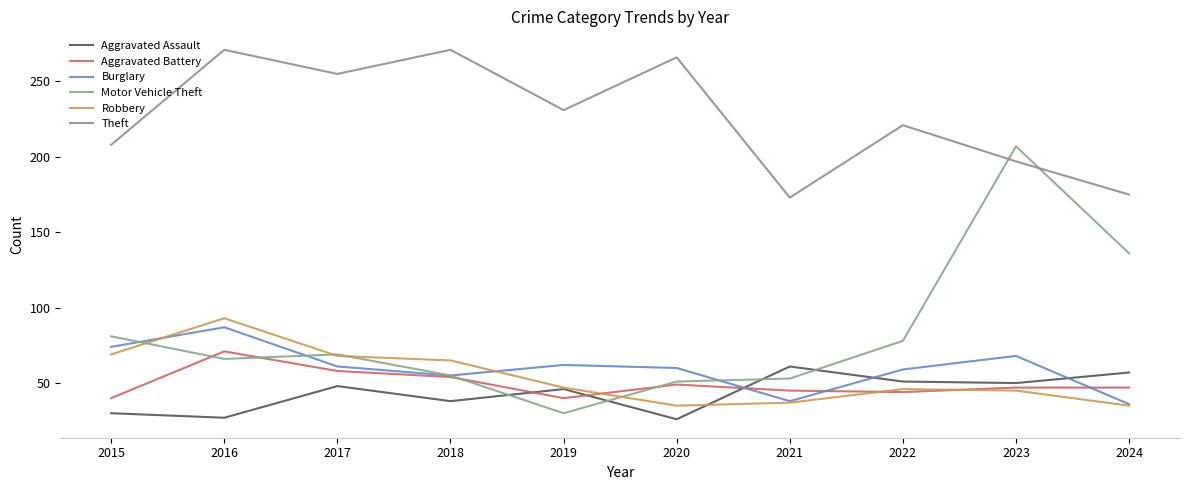

What is the spread (max minus min) of values at 2020?

240